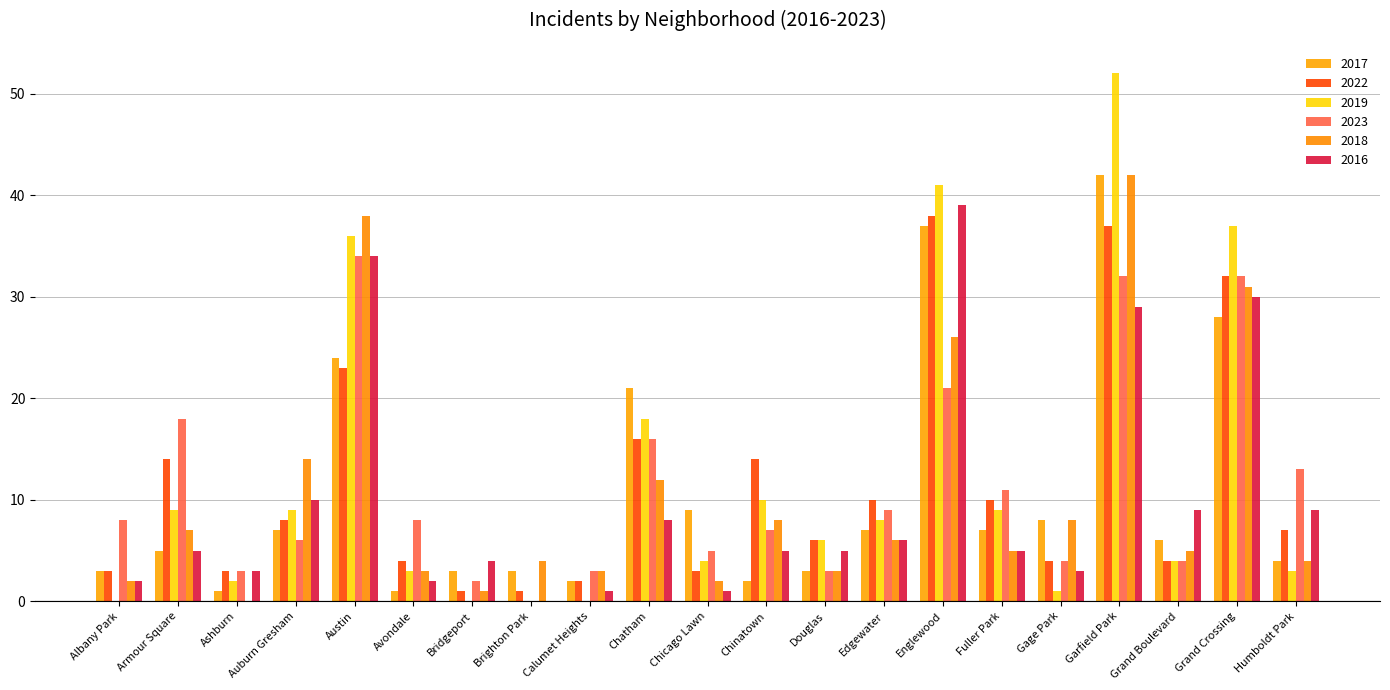

What is the difference between the maximum and minimum values in the 2018 series?

42